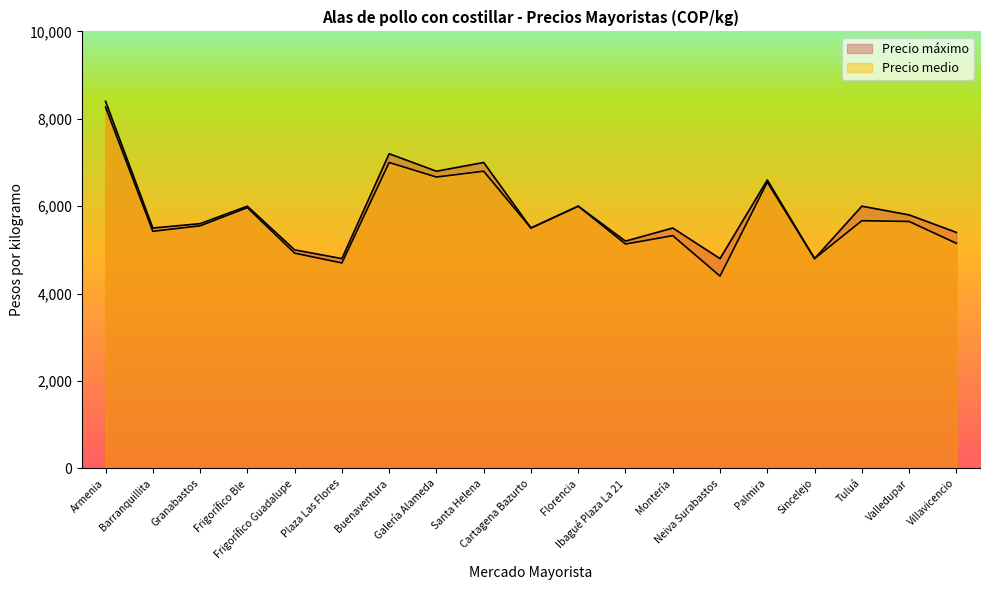

Between Buenaventura and Palmira, which is larger?

Buenaventura